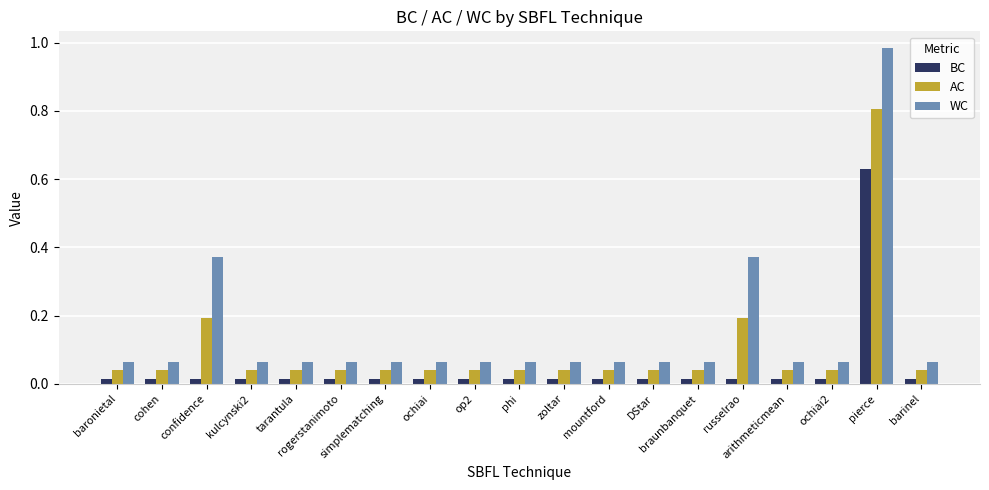

Which series has the largest total across all categories?

WC